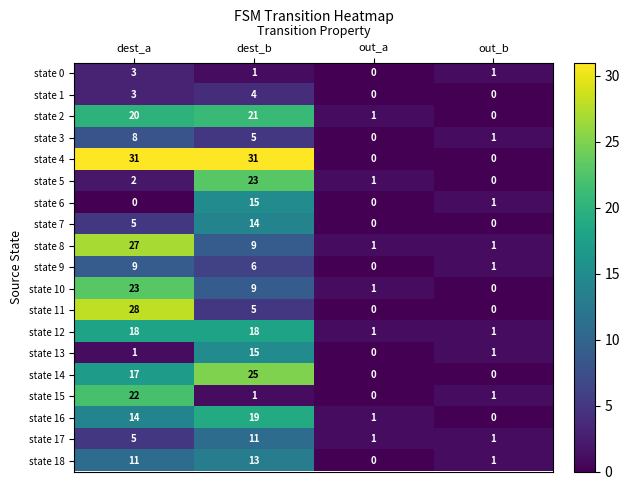

What is the greatest value displayed?

31